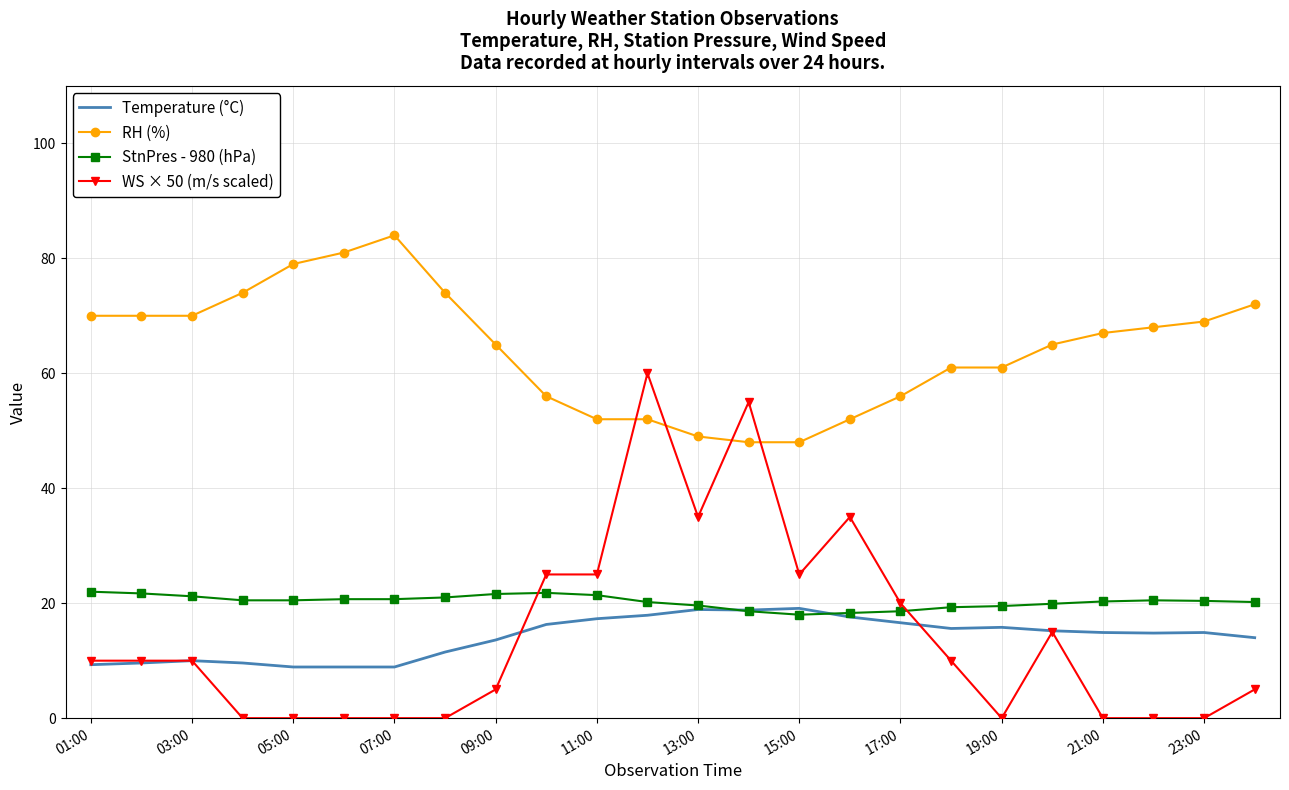

What is the highest value of the StnPres - 980 (hPa) series?

22.0